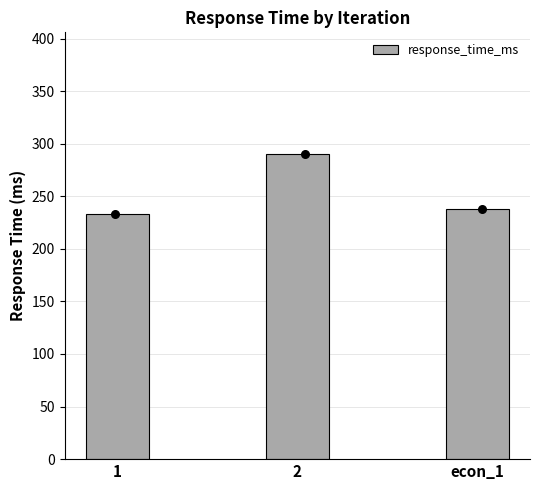

What is the change in value from 1 to econ_1?

+5.2